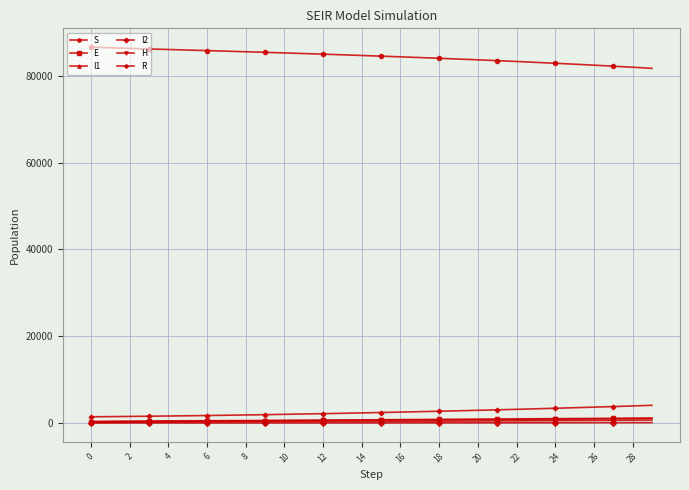

At how many categories does at least one series exceed 18595?

30